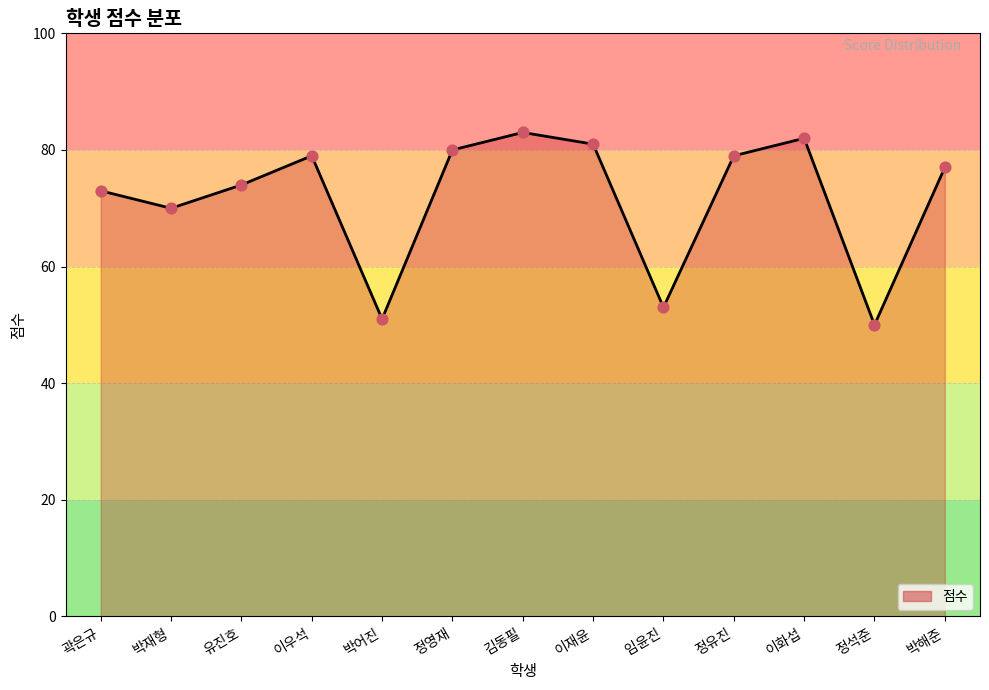

What is the ratio of the value at 박해준 to the value at 이우석?

1.0